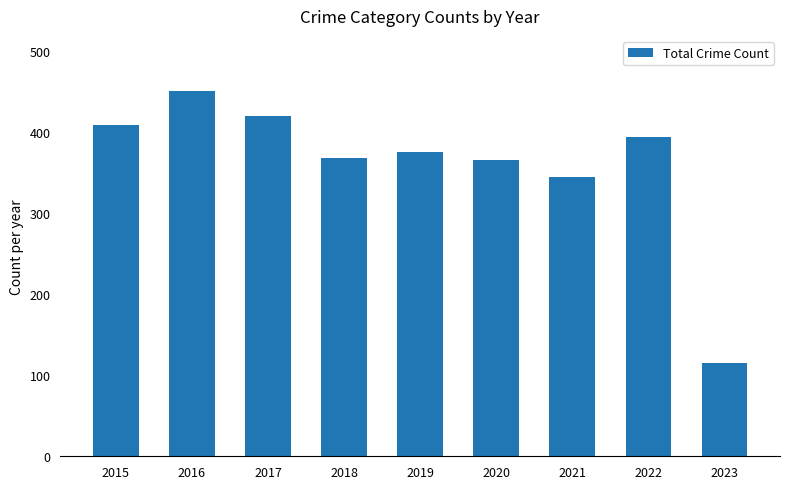

What is the change in value from 2015 to 2022?

-15